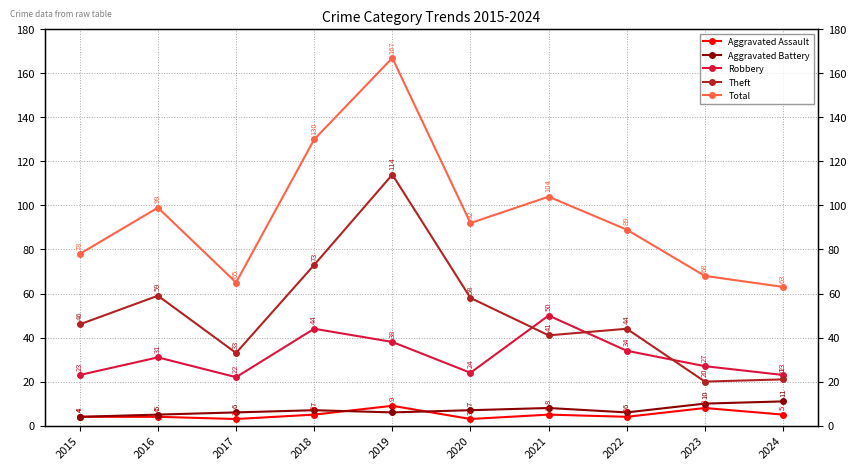

Which label corresponds to the smallest value in the chart?

2017